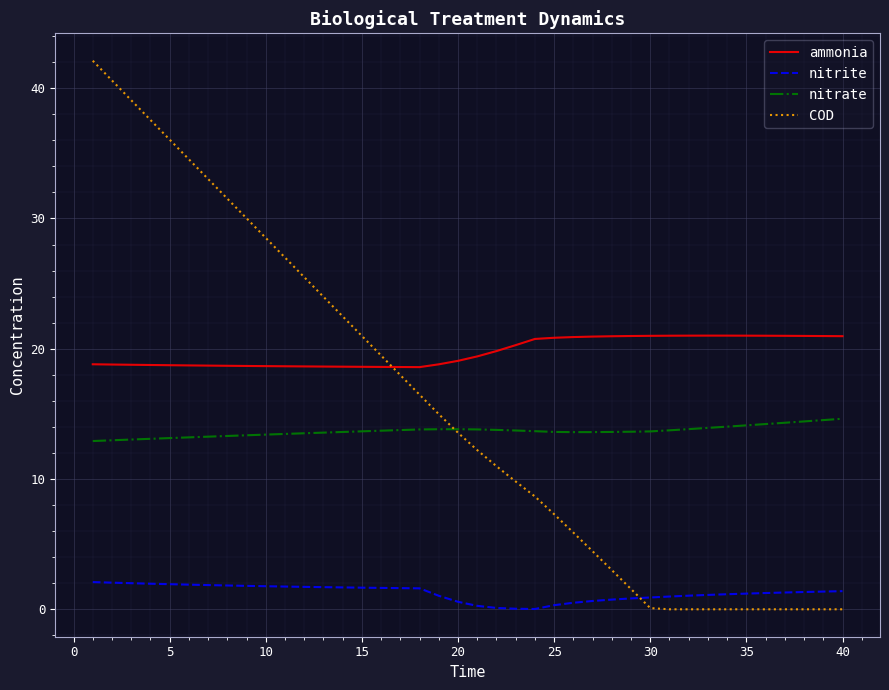

True or false: nitrate and nitrite intersect in this chart.

False